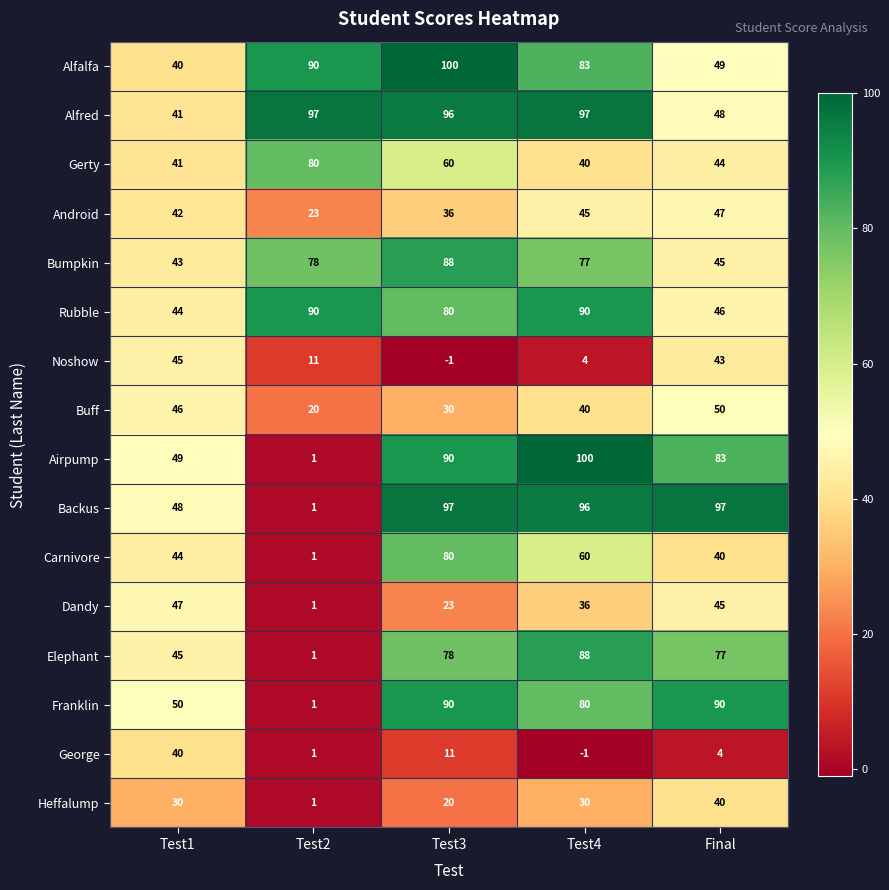

List the labels in order of George value, largest first.

Test1, Test3, Final, Test2, Test4